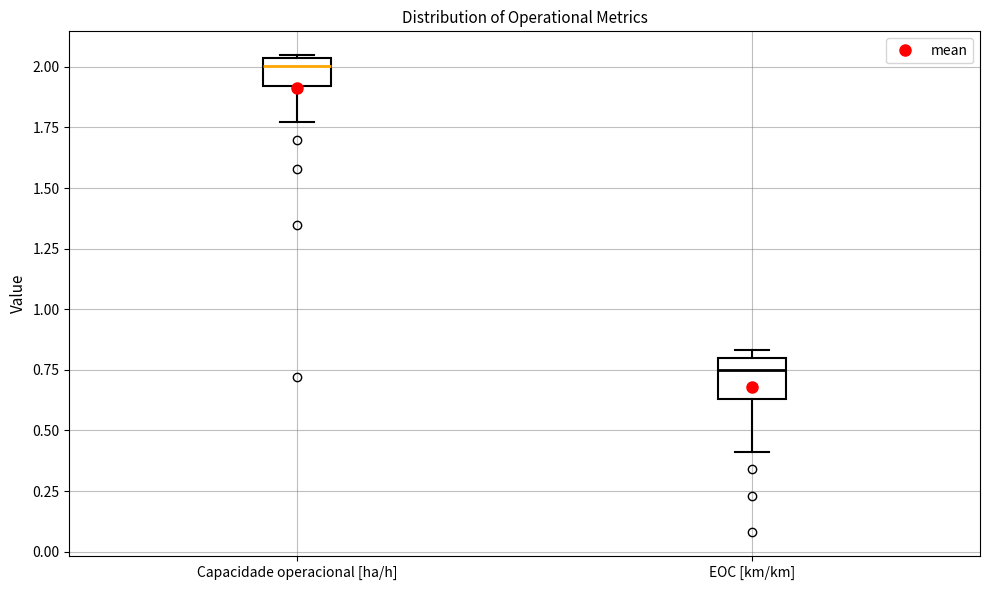

Reading left to right, transcribe this box plot: for each box, give where its median line is, the range the box spans, and where its two whiskers end, as read against the y-axis. The values are not printed on the chart, so give them approximately, as read against the axis.

Capacidade operacional [ha/h]: median 2.00, box 1.90 to 2.05, whiskers 1.75 to 2.05
EOC [km/km]: median 0.75, box 0.65 to 0.80, whiskers 0.40 to 0.85